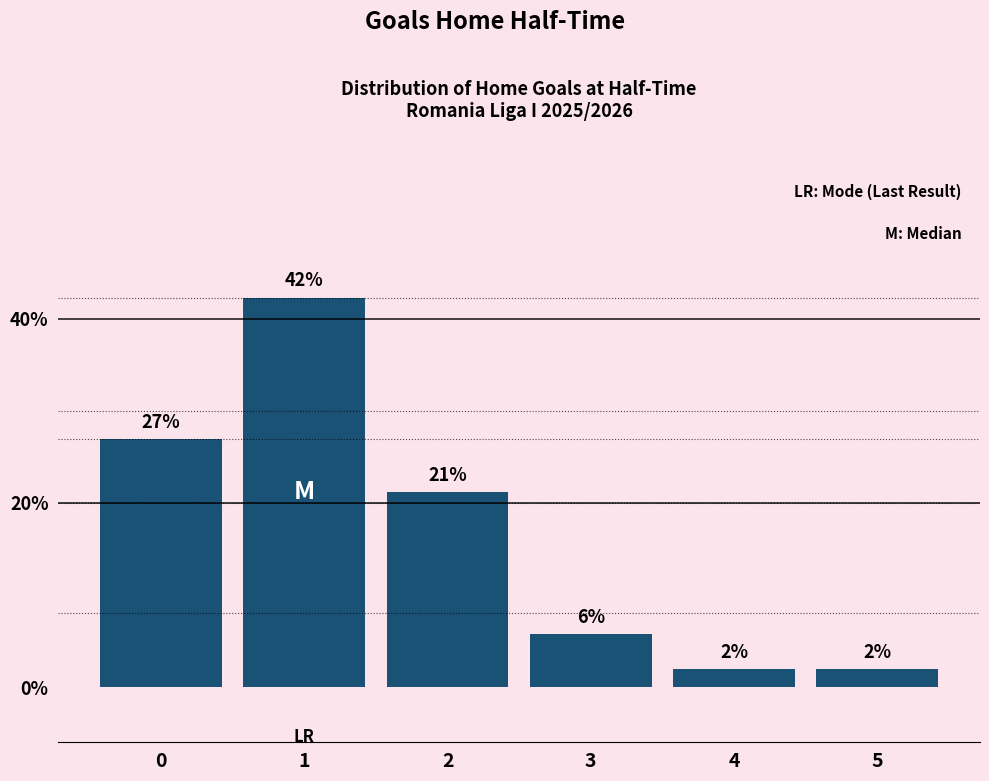

What is the smallest value displayed?

1.9